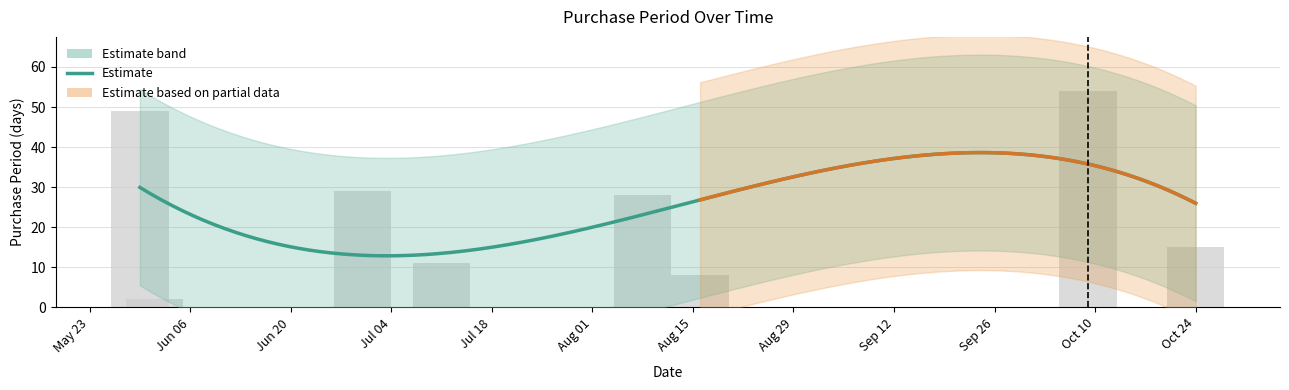

Does the chart contain stacked bars?

No